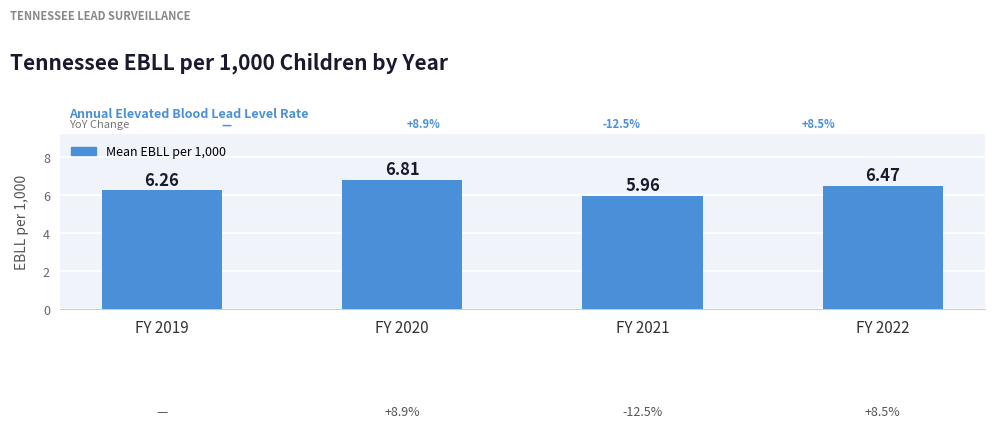

True or false: the data shows 8.3 at FY 2021.

False